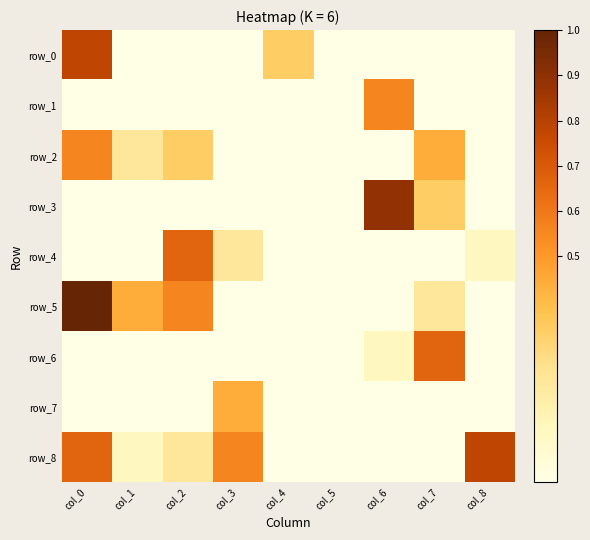

The row_1 series shows 0.3 at col_2. True or false?

False